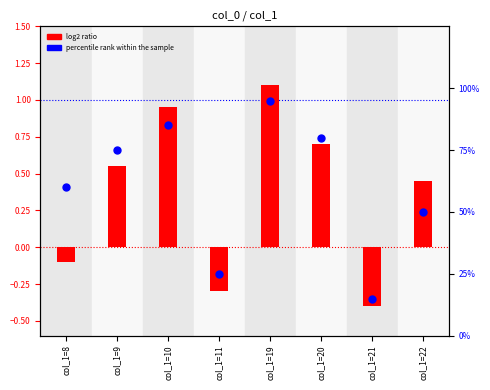

At which category is the sum across all series the highest?

col_1=19